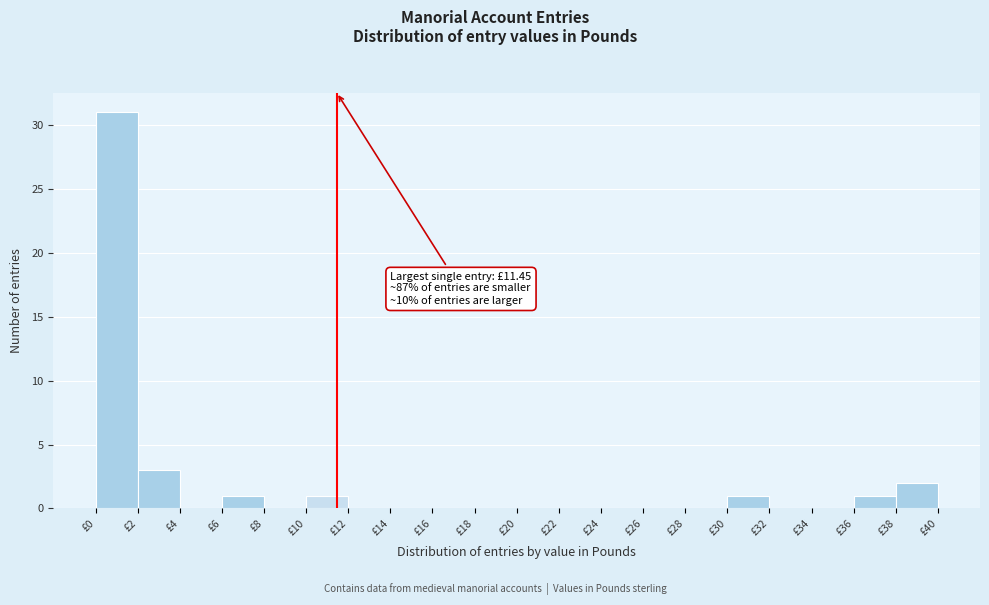

Which range on the x-axis has the tallest bar?

0 to 2